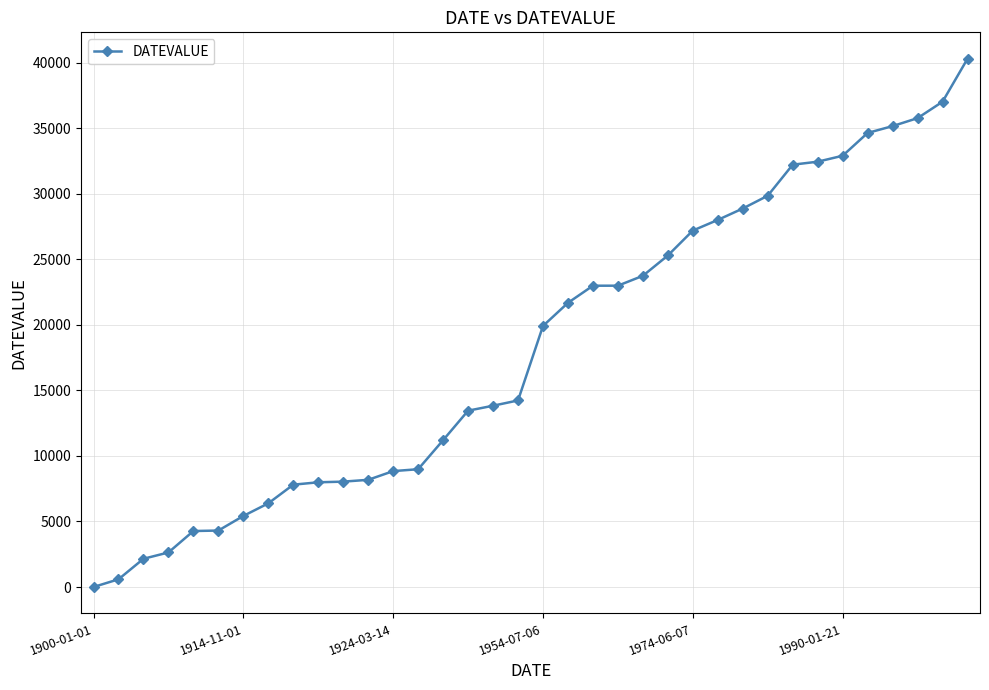

How many categories are shown in the chart?

36